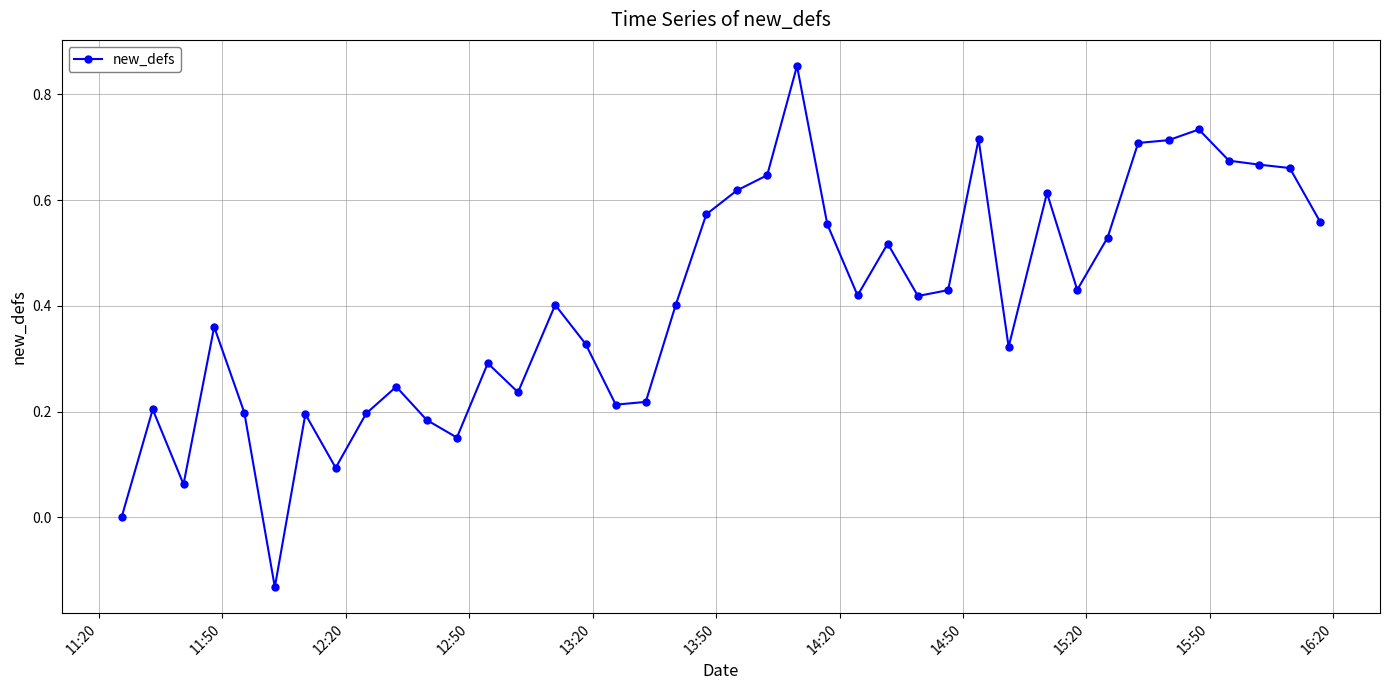

What is the sum of all values?

16.2